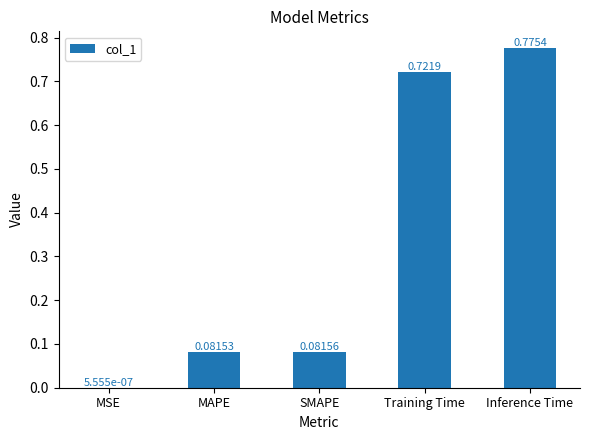

Which label corresponds to the largest value in the chart?

Inference Time